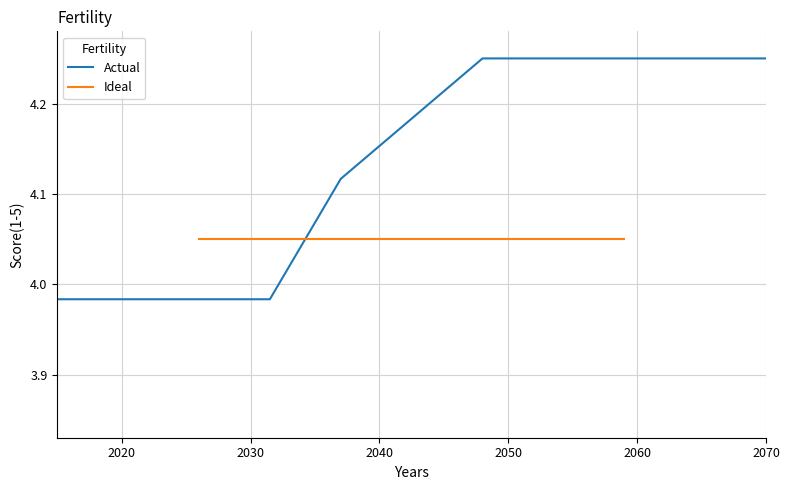

At how many categories does at least one series exceed 4?

9